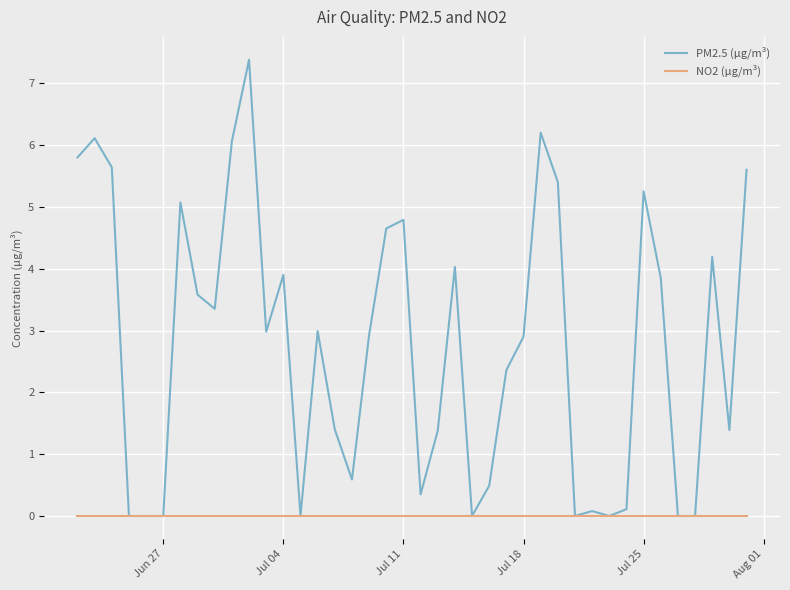

What is the greatest value displayed?

7.4